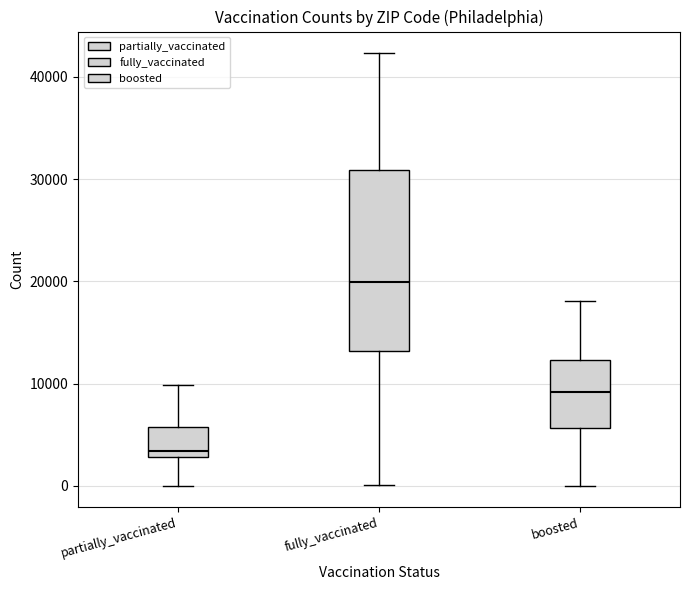

Reading left to right, read every box against the y-axis: the position of its median line, the range the box covers, and the ends of its whiskers. The values are not printed on the chart, so give them approximately, as read against the axis.

partially_vaccinated: median 3000 (just above the box's lower edge), box 3000 to 6000, whiskers 0 to 10000
fully_vaccinated: median 20000, box 13000 to 31000, whiskers 0 to 42000
boosted: median 9000, box 6000 to 12000, whiskers 0 to 18000